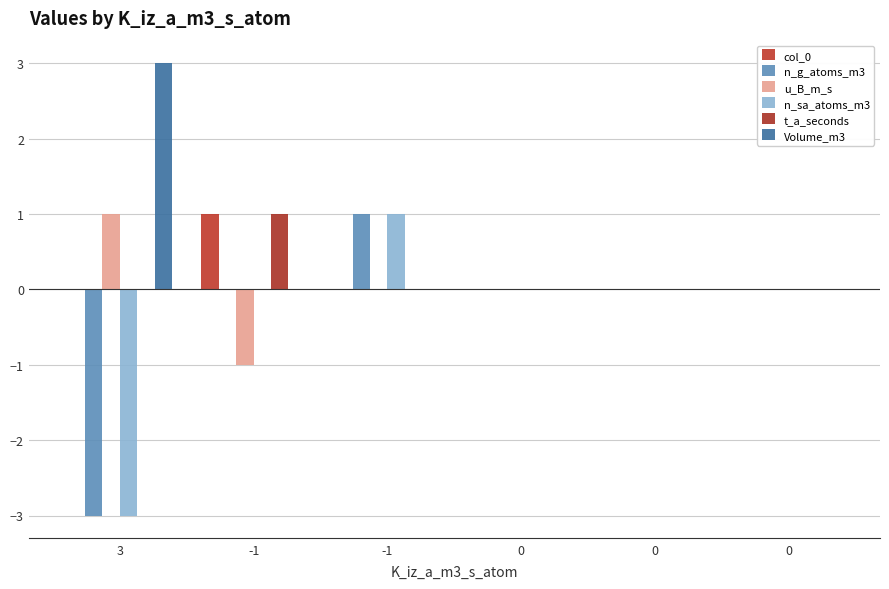

Read the n_sa_atoms_m3 value at -1.

1